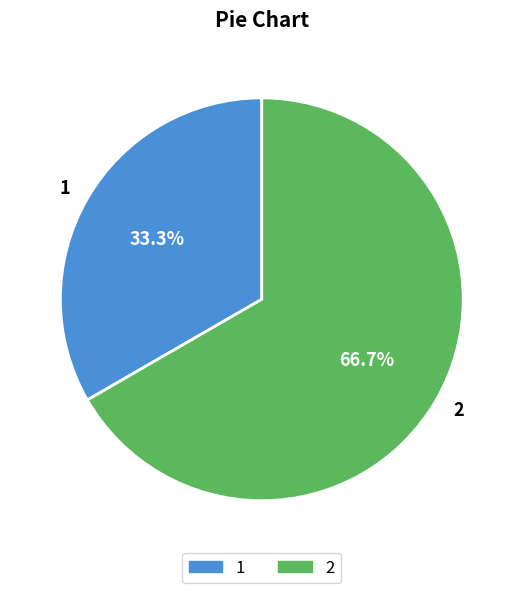

What is the smallest slice in the pie chart?

1